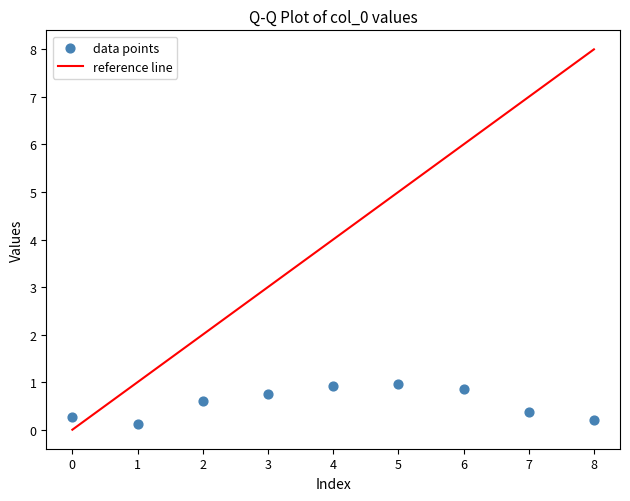

What is the range of Y values (max minus min)?

0.9